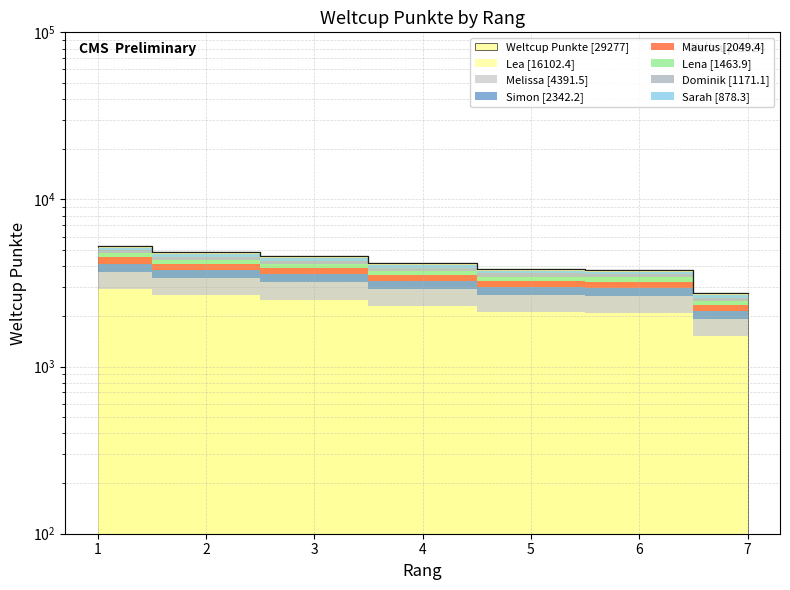

What is the average value?

4182